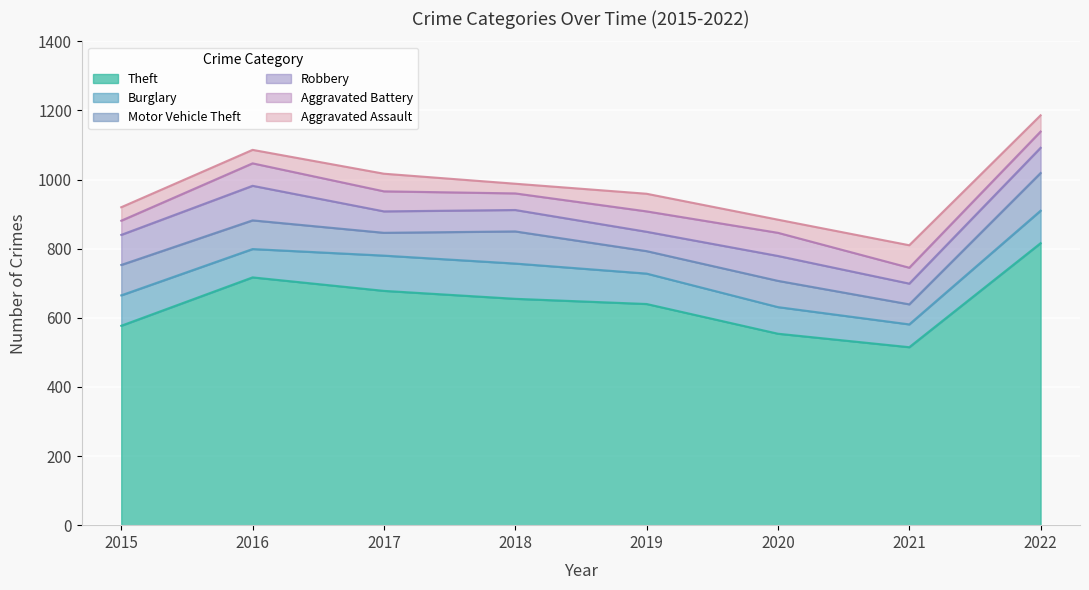

How many interior local valleys does the Burglary series have?

2